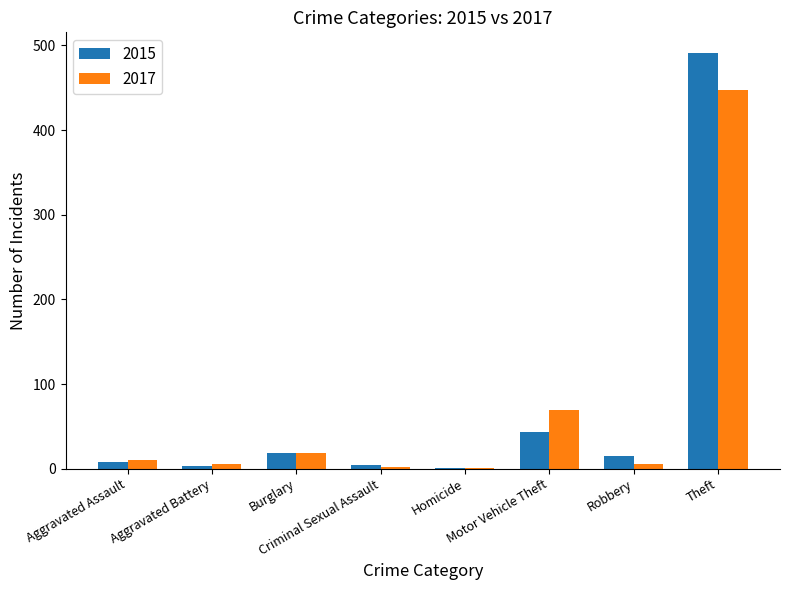

What is the maximum value for 2017?

447